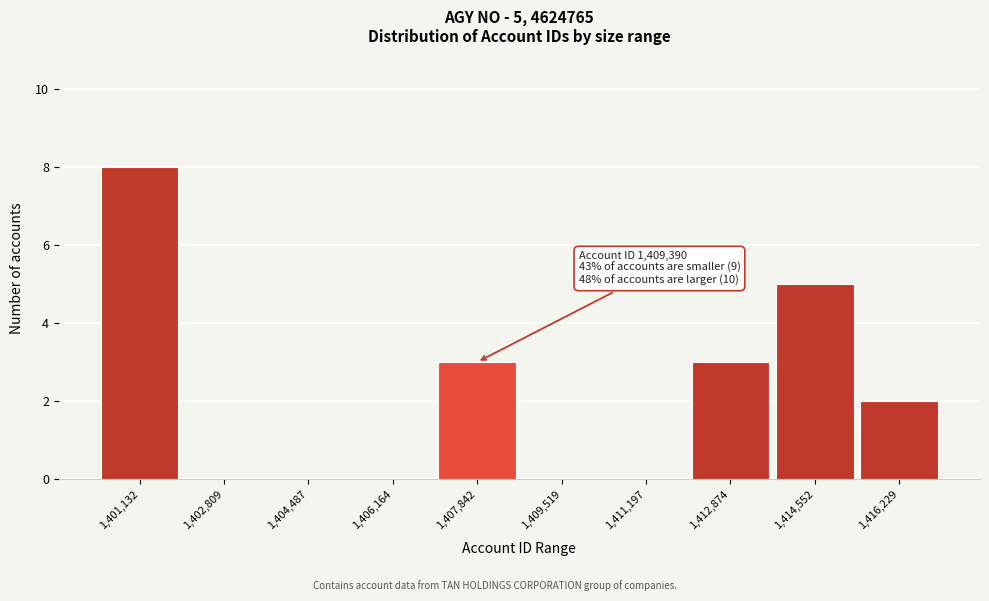

Reading left to right, extract all data points from this chart.

1,401,132=8	1,402,809=0	1,404,487=0	1,406,164=0	1,407,842=3	1,409,519=0	1,411,197=0	1,412,874=3	1,414,552=5	1,416,229=2